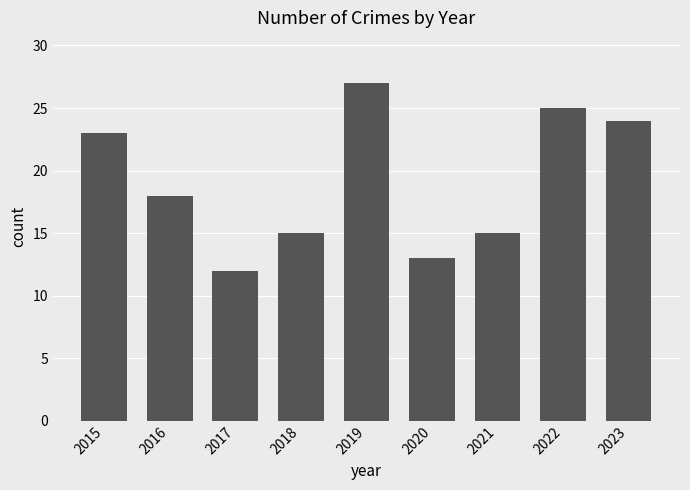

Is it true that the value at 2023 is 42?

False